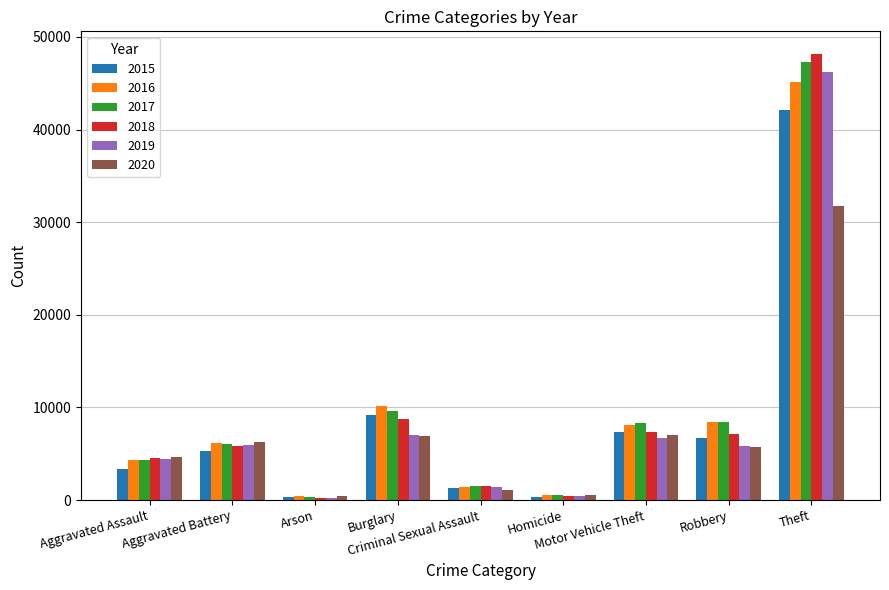

What is the difference between the second highest and minimum values in the 2016 series?

9767